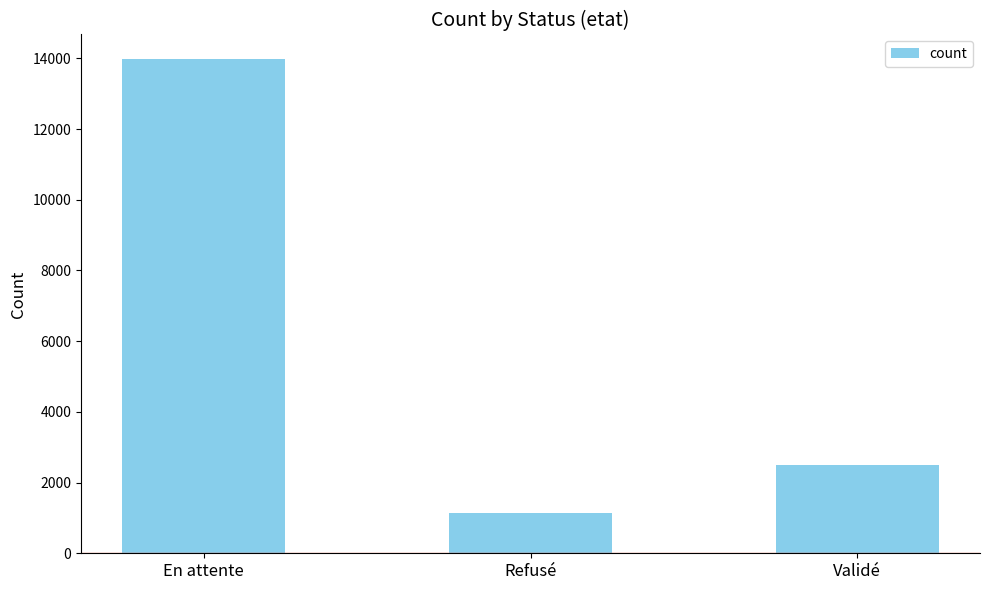

True or false: the data shows 2501 at Validé.

True